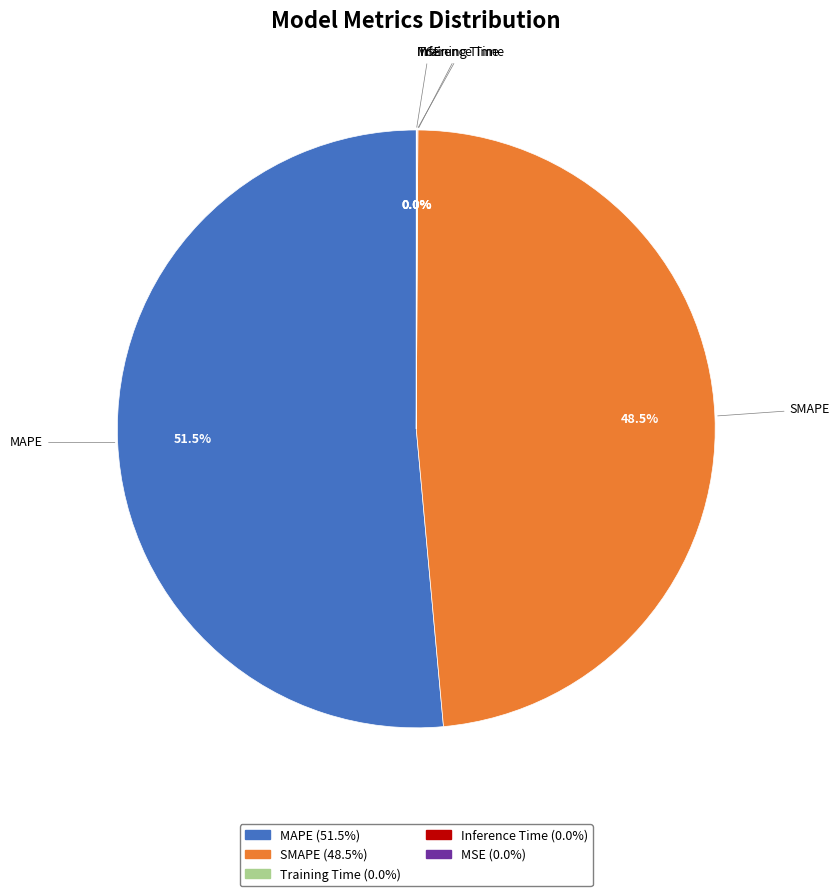

Which slice represents more than half of the pie?

MAPE